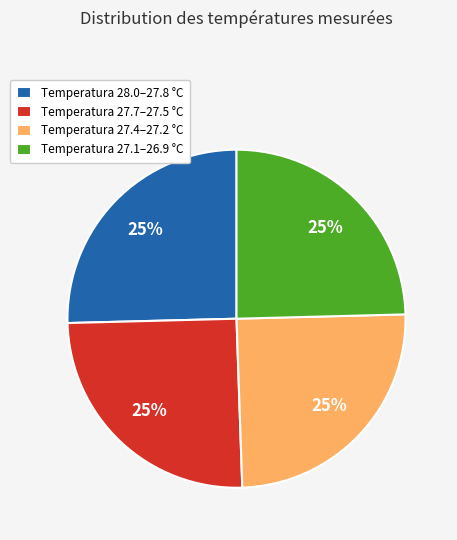

To the nearest percent, what is the combined percentage of Temperatura 27.1–26.9 °C and Temperatura 28.0–27.8 °C?

50%